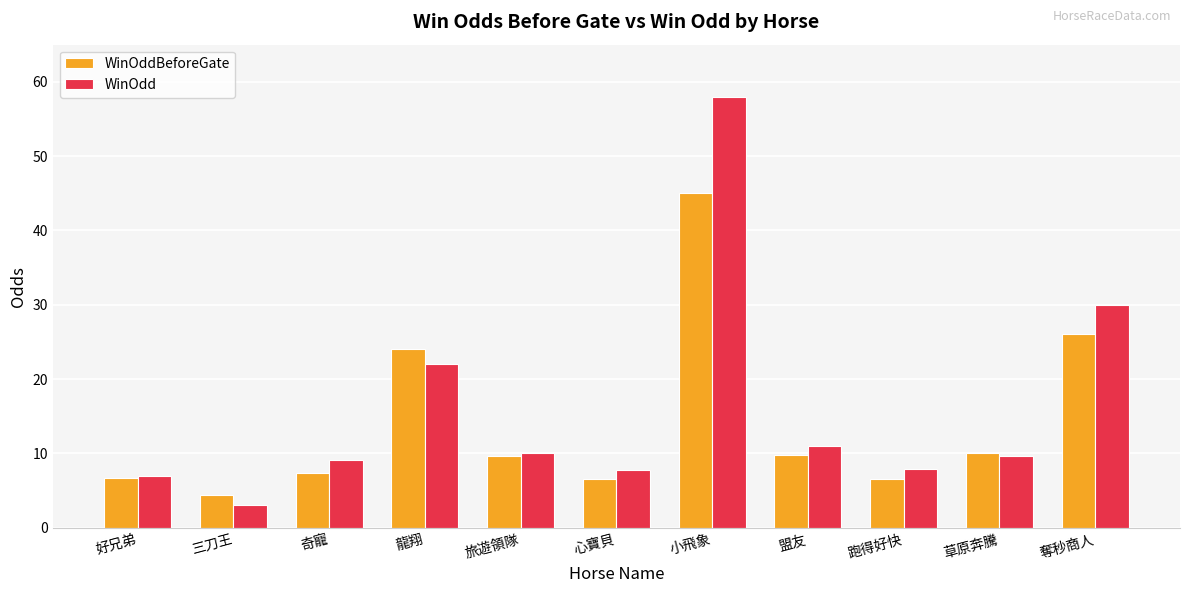

What is the total value across all series at 好兄弟?

13.7